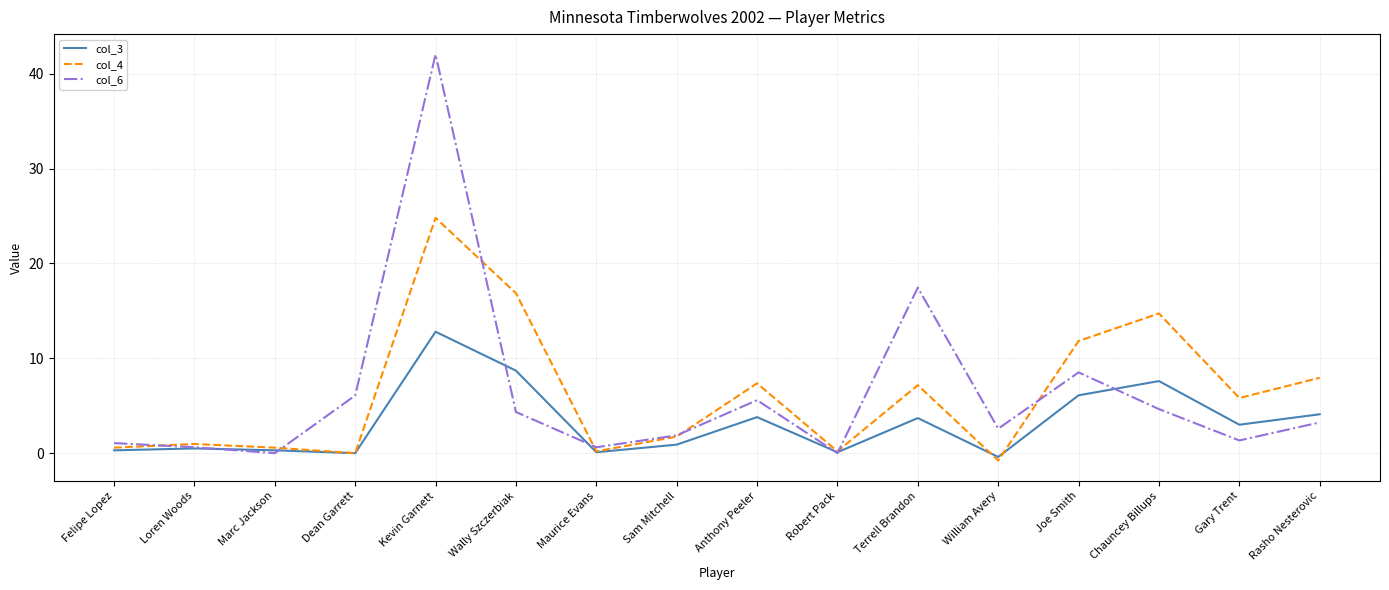

In col_6, how many points are higher than both neighbors (excluding endpoints)?

4